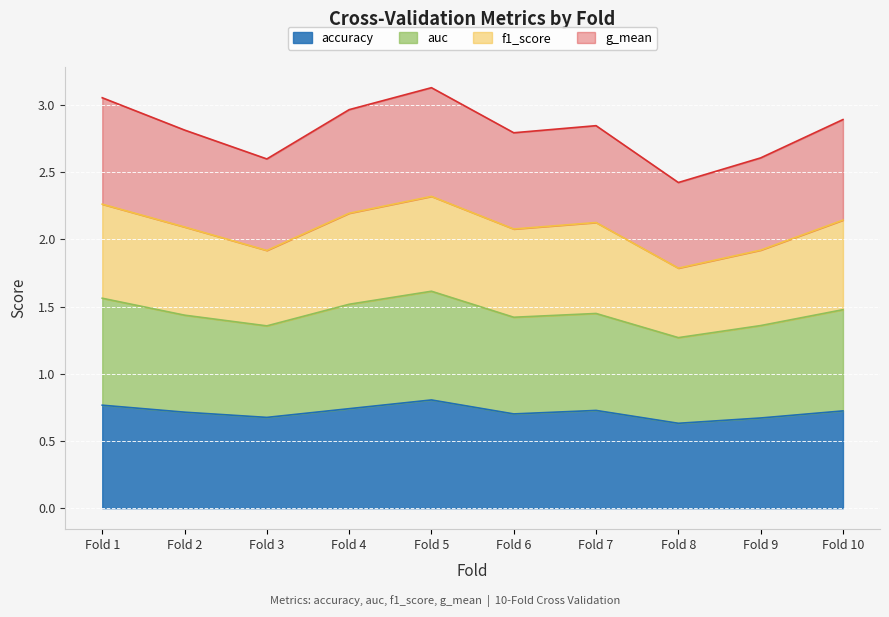

The accuracy series shows 0.4 at Fold 2. True or false?

False